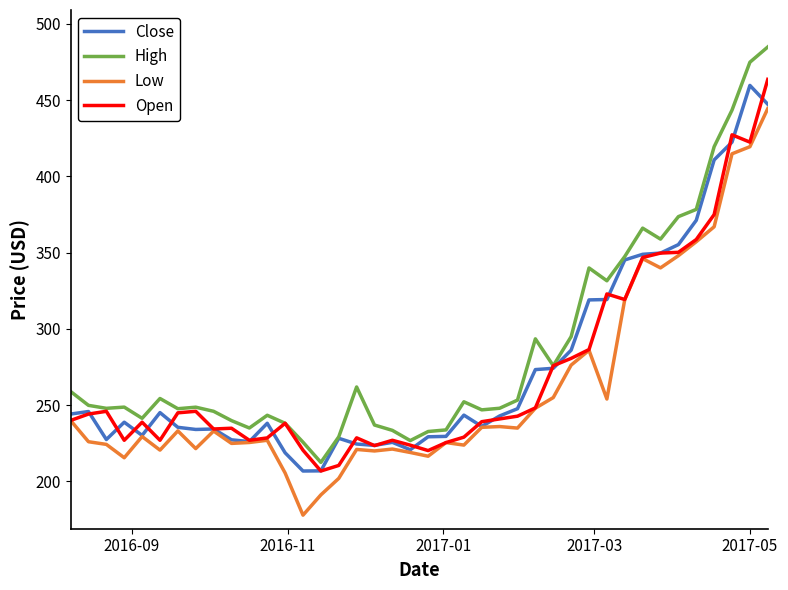

True or false: Low and High cross at least once.

False